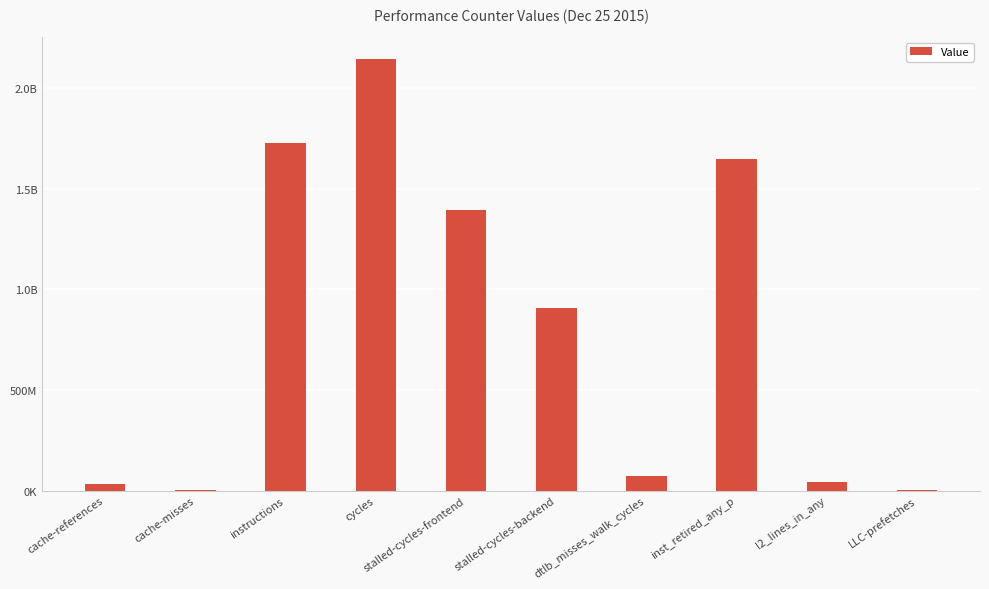

Are the bars horizontal?

No